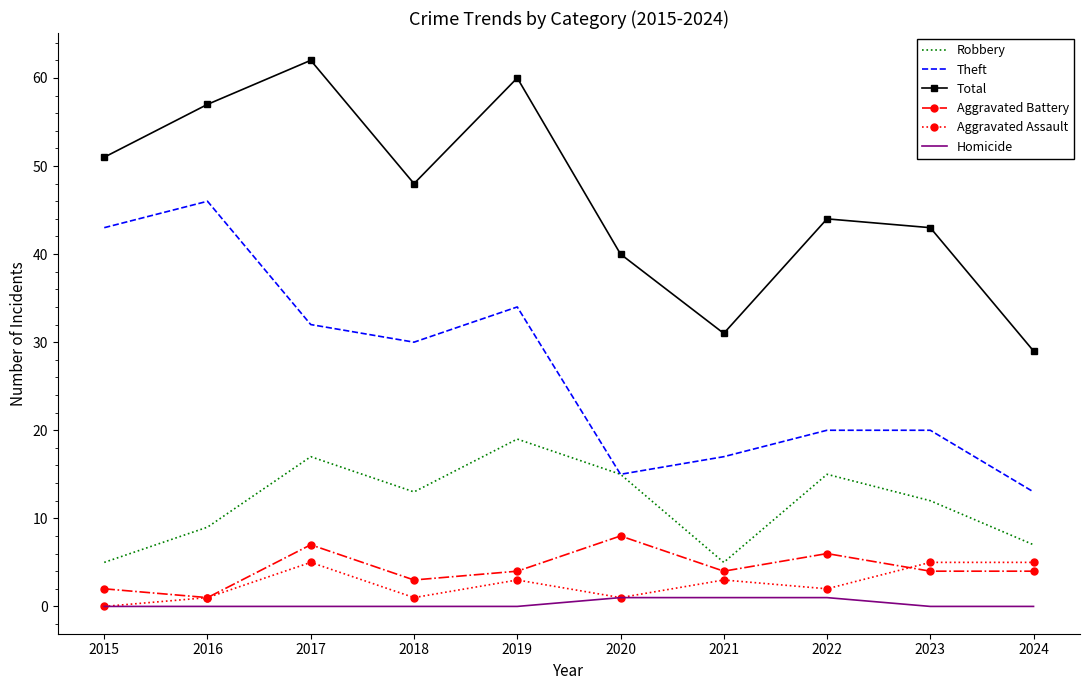

True or false: Aggravated Assault and Theft cross at least once.

False